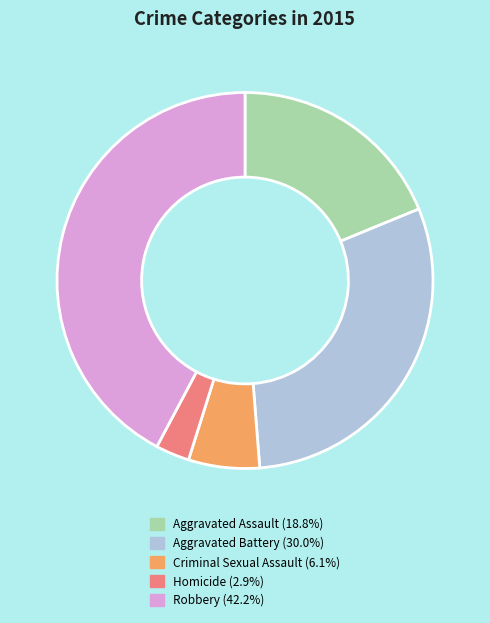

The Homicide slice represents 13% of the pie. True or false?

False